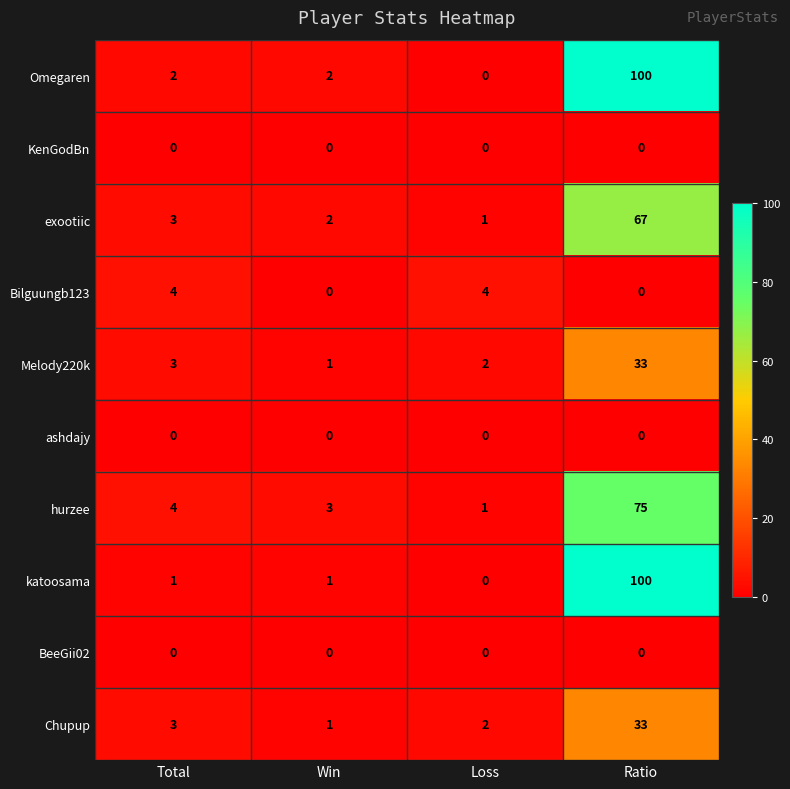

At how many categories does at least one series exceed 62?

1